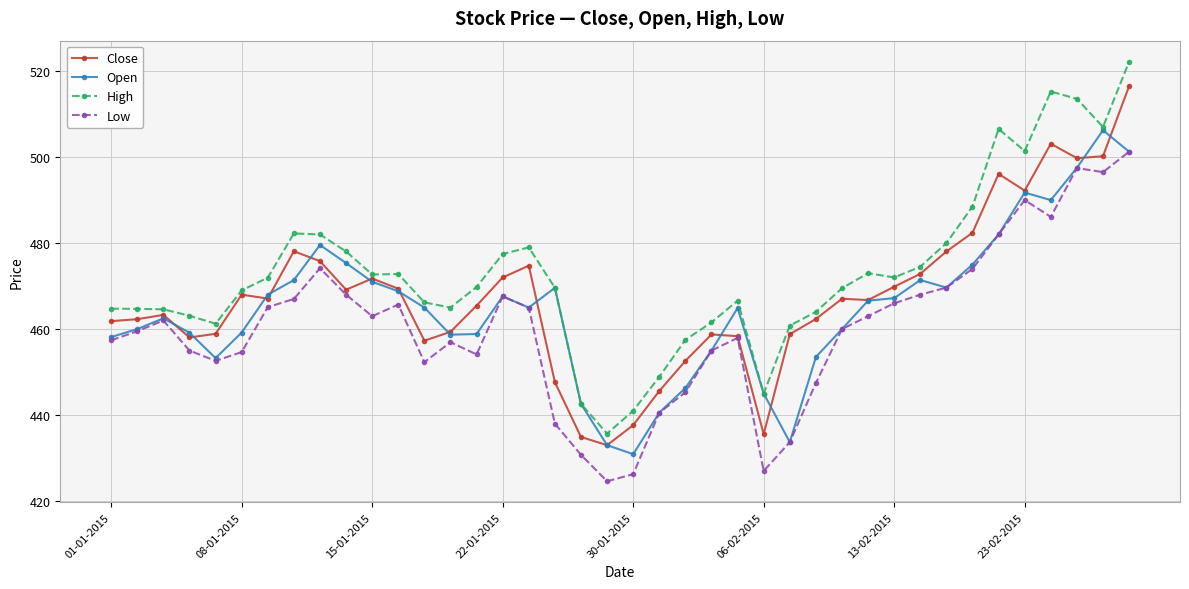

True or false: Open has more than 2 interior local peaks.

True